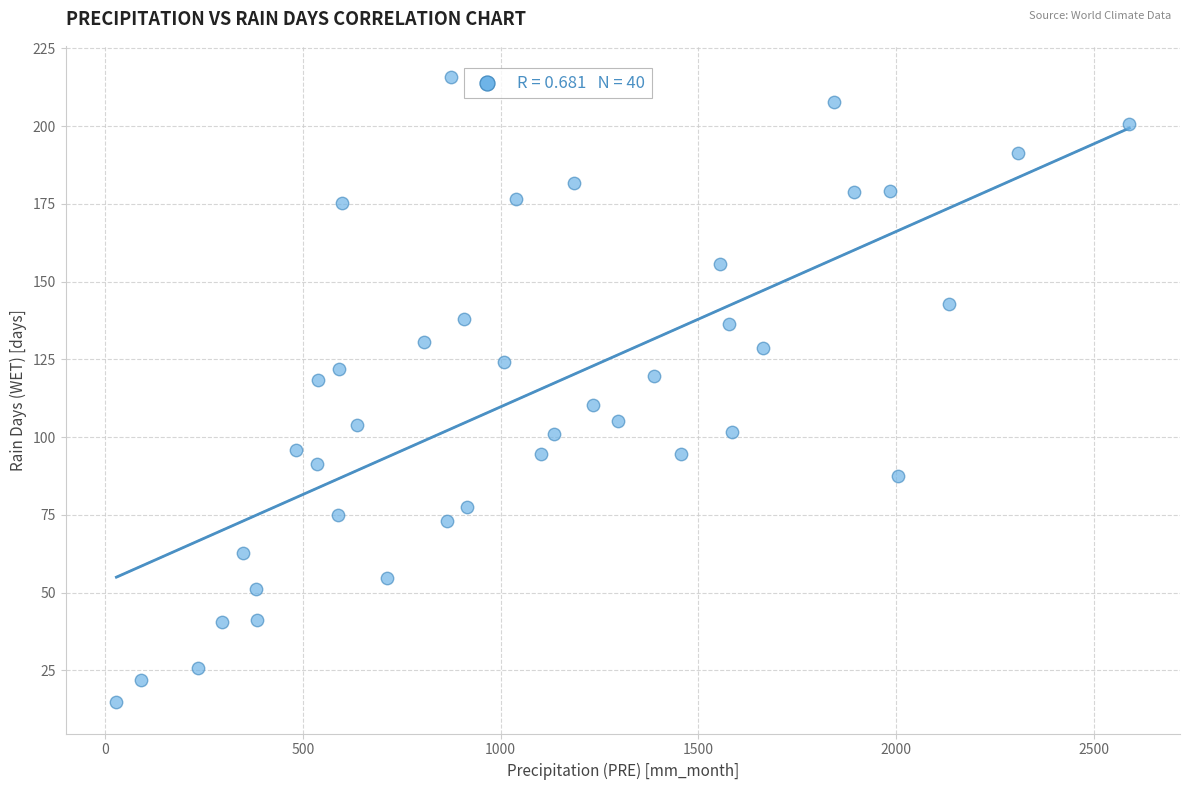

What is the range of Y values (max minus min)?

201.1